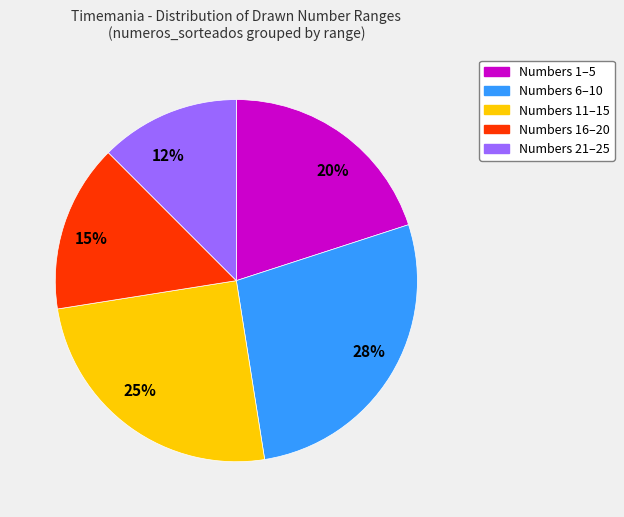

Which slice is the smallest?

Numbers 21–25